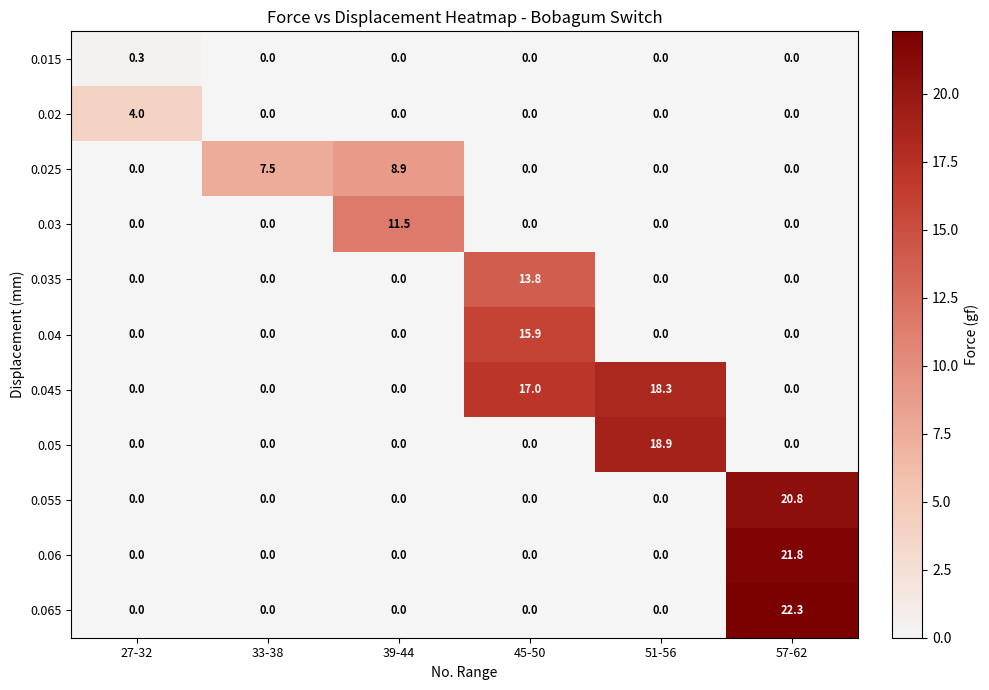

What is the total value across all series at 51-56?

37.2